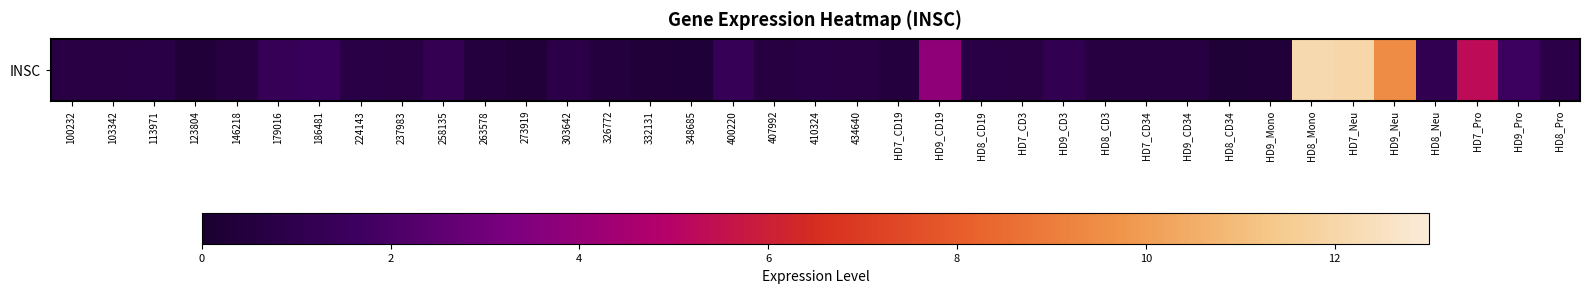

Reading left to right, list all the values displayed in this chart.

100232=0.7	103342=0.7	113971=0.7	123804=0.4	146218=0.6	179016=1.4	186481=1.5	224143=0.8	237983=0.7	258135=1.2	263578=0.6	273919=0.4	303642=0.8	326772=0.5	332131=0.4	348685=0.3	400220=1.3	407992=0.6	410324=0.8	434640=0.7	HD7_CD19=0.6	HD9_CD19=3.8	HD8_CD19=0.7	HD7_CD3=0.7	HD9_CD3=1.1	HD8_CD3=0.6	HD7_CD34=0.6	HD9_CD34=0.6	HD8_CD34=0.3	HD9_Mono=0.4	HD8_Mono=12.1	HD7_Neu=12.0	HD9_Neu=9.4	HD8_Neu=1.1	HD7_Pro=5.3	HD9_Pro=1.6	HD8_Pro=0.9